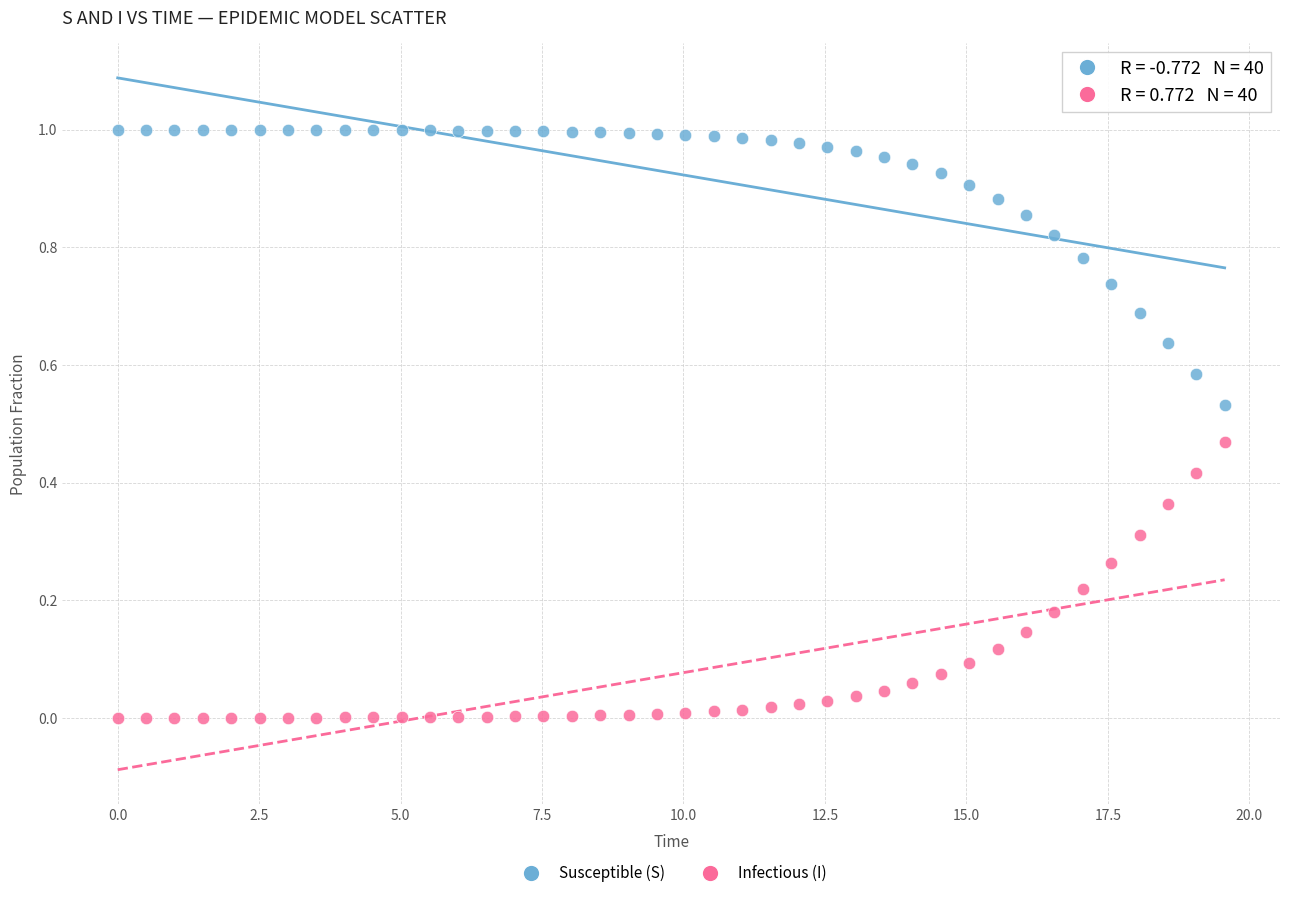

Across all data points, what is the range of X values (max minus min)?

19.6